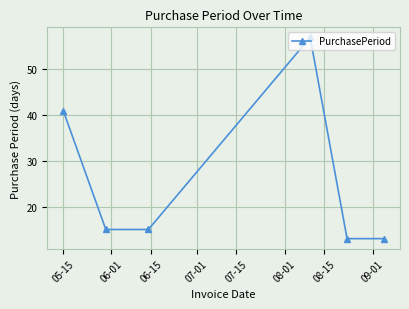

What is the value of the 4th point from the left?

57